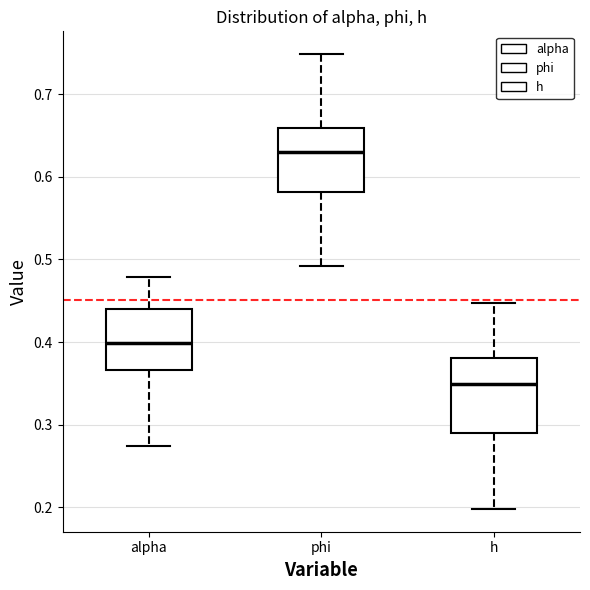

Reading left to right, read every box against the y-axis: the position of its median line, the range the box covers, and the ends of its whiskers. The values are not printed on the chart, so give them approximately, as read against the axis.

alpha: median 0.40, box 0.37 to 0.44, whiskers 0.27 to 0.48
phi: median 0.63, box 0.58 to 0.66, whiskers 0.49 to 0.75
h: median 0.35, box 0.29 to 0.38, whiskers 0.20 to 0.45